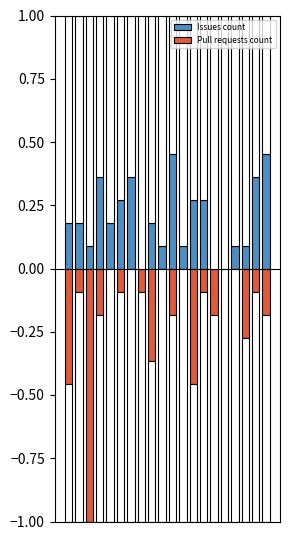

What are all the series names shown in the legend?

Issues count, Pull requests count